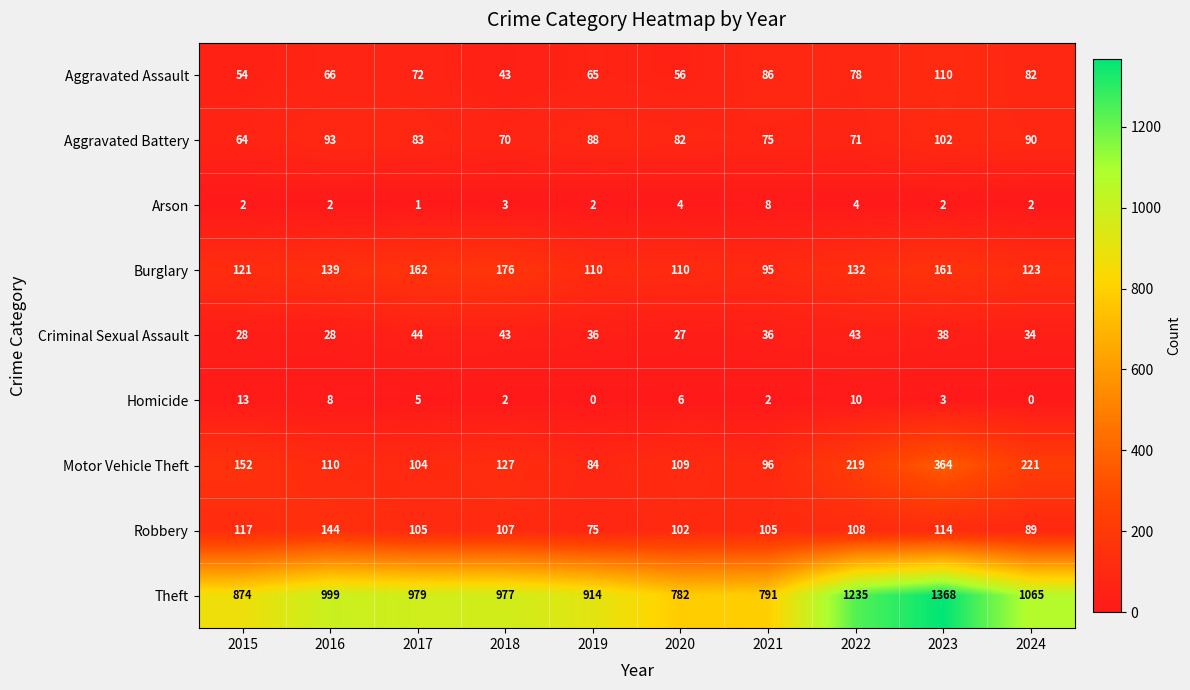

At which category is the sum across all series the highest?

2023